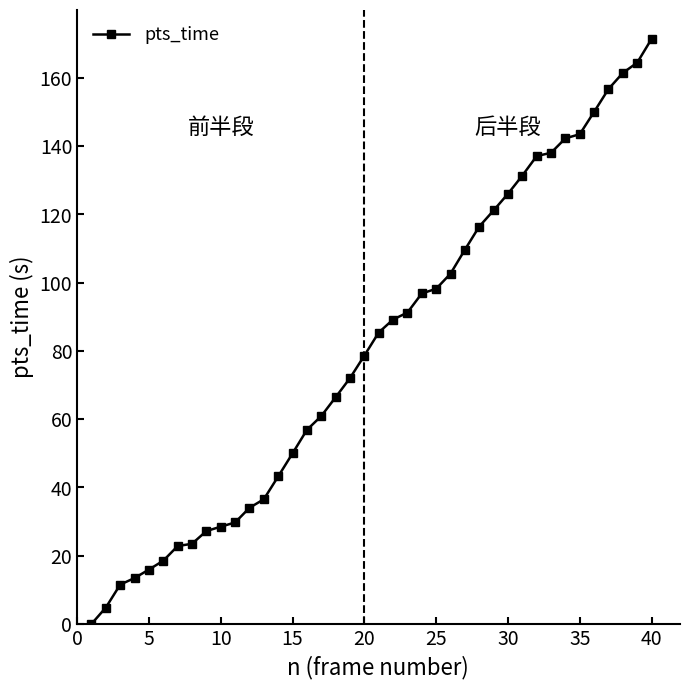

What is the difference between the second highest and minimum values?

164.4